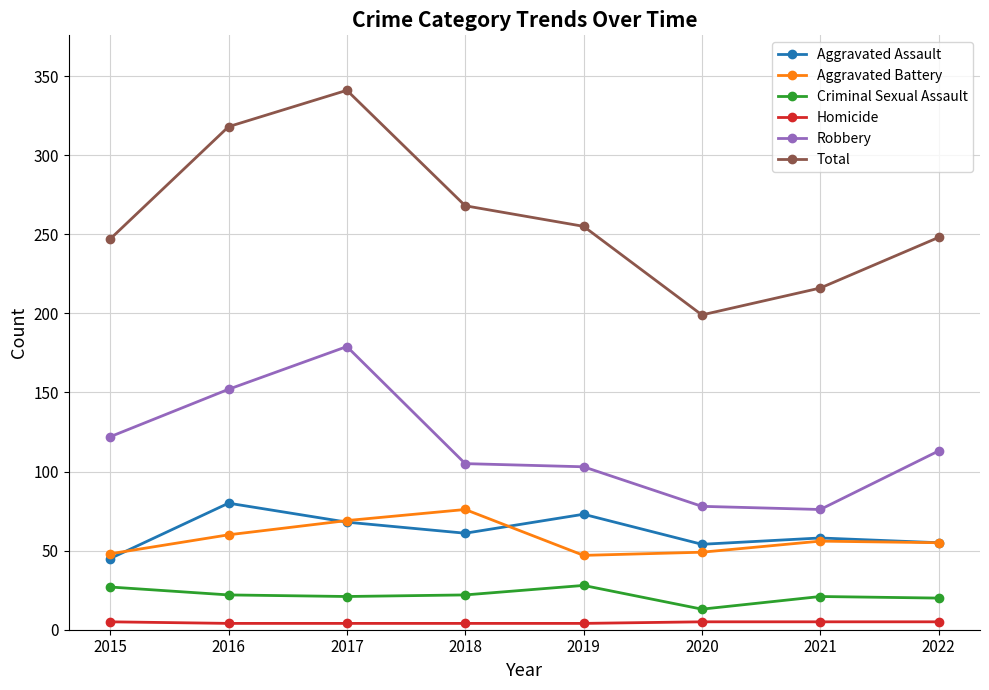

How many interior local valleys does the Aggravated Battery series have?

1